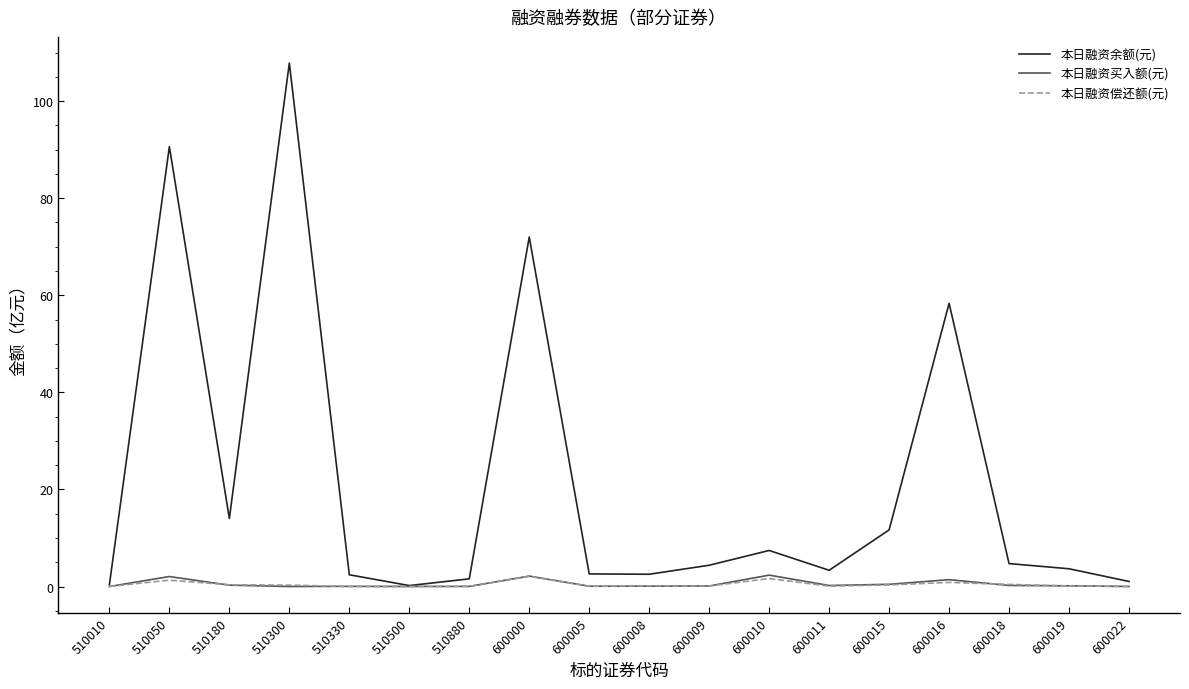

At which category is the sum across all series the highest?

510300